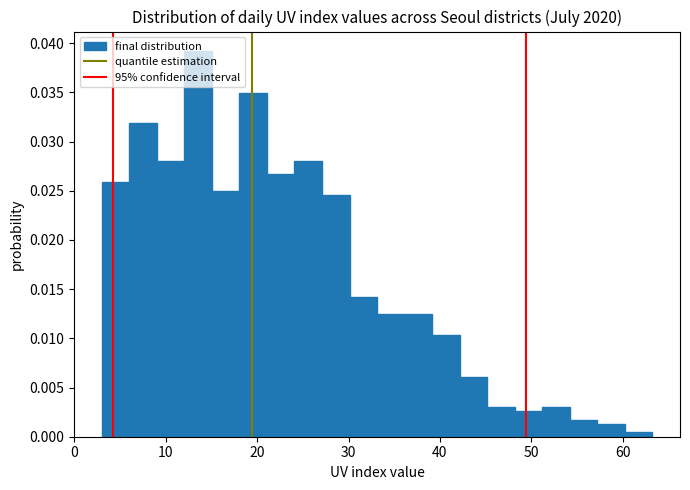

Read against the x-axis, roughly where is the centre of the tallest bar?

14